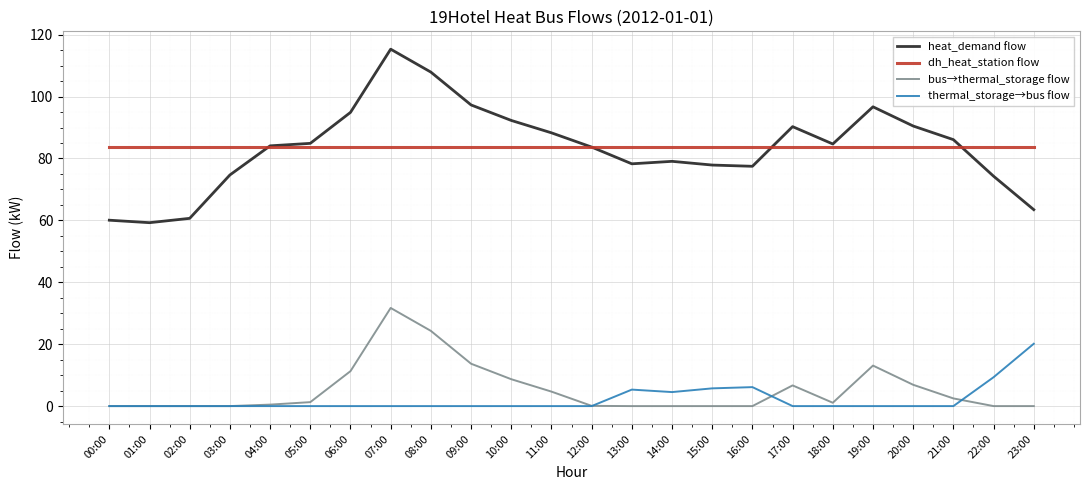

At which label does thermal_storage→bus flow reach its peak?

23:00